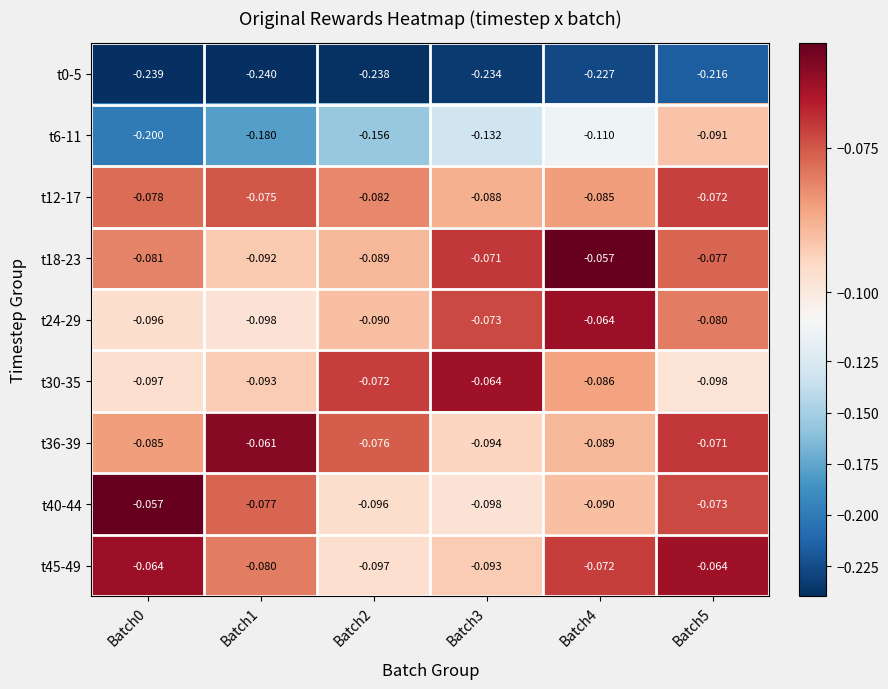

Is the value of t30-35 at Batch5 greater than the value of t0-5 at Batch0?

Yes